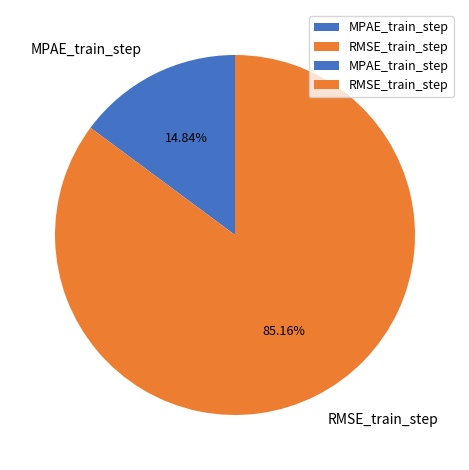

Which category has the biggest portion of the pie?

RMSE_train_step